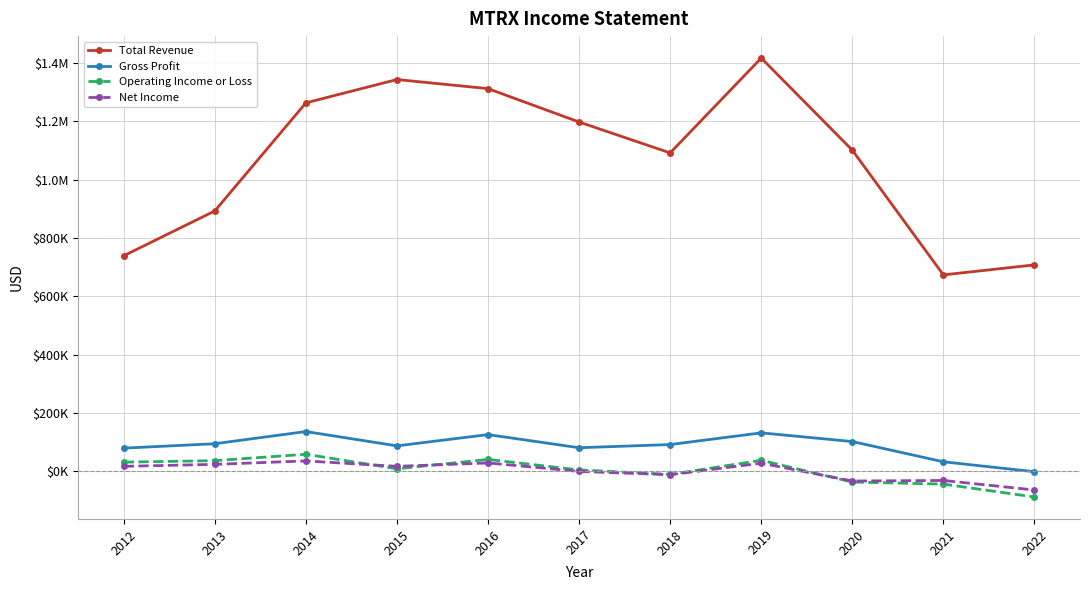

What is the spread (max minus min) of values at 2019?

1388700